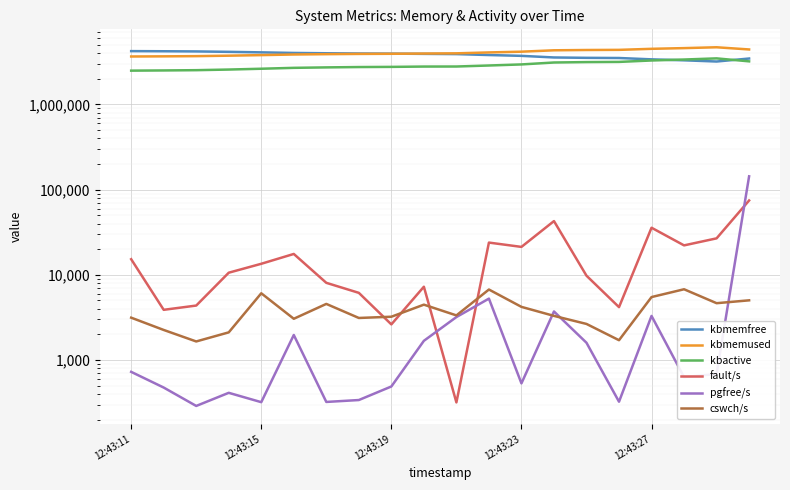

In cswch/s, how many points are lower than both neighbors (excluding endpoints)?

6